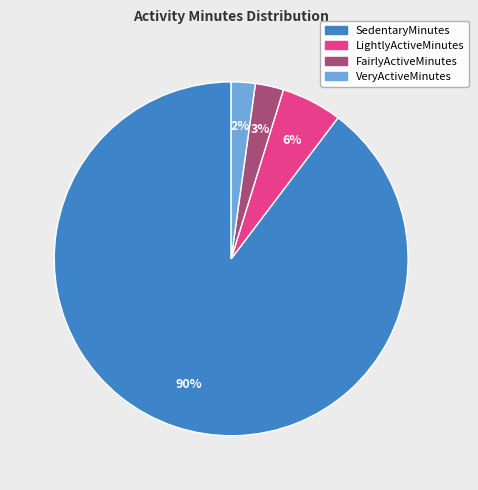

Is there a majority slice in this chart?

Yes